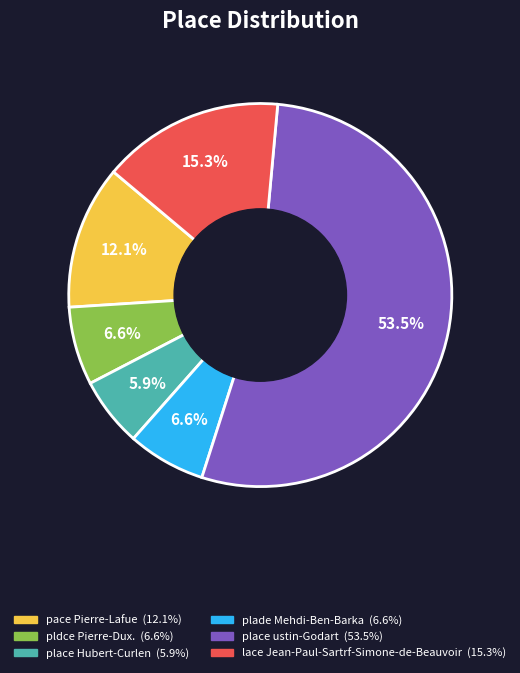

Which category has the smallest portion of the pie?

place Hubert-Curlen